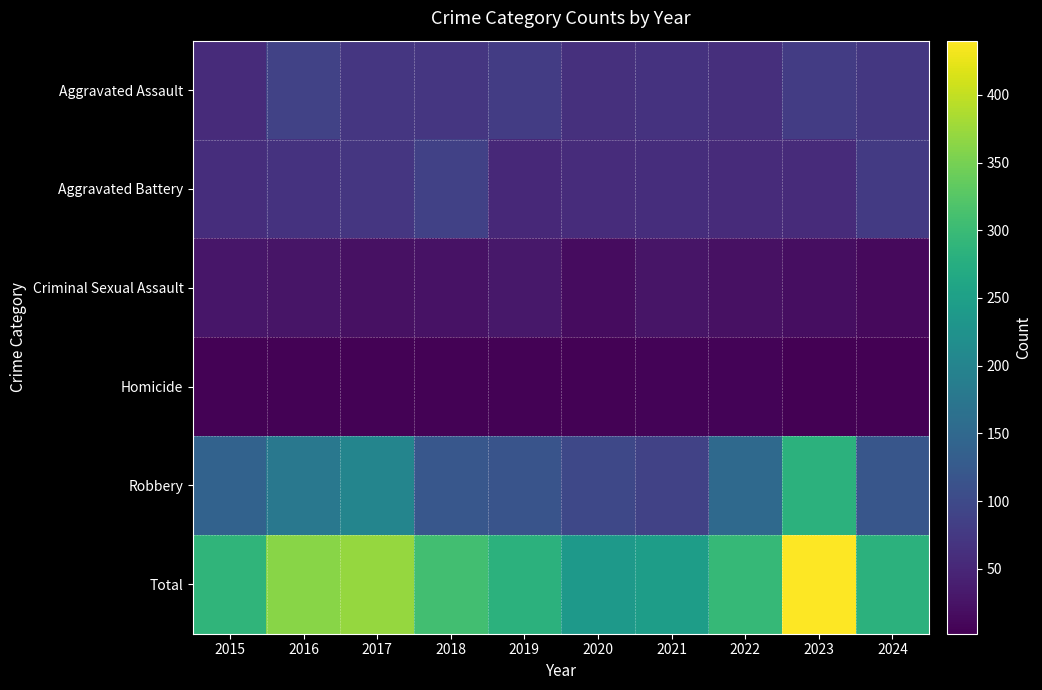

At 2016, list the series in order from smallest to largest.

Homicide, Criminal Sexual Assault, Aggravated Battery, Aggravated Assault, Robbery, Total